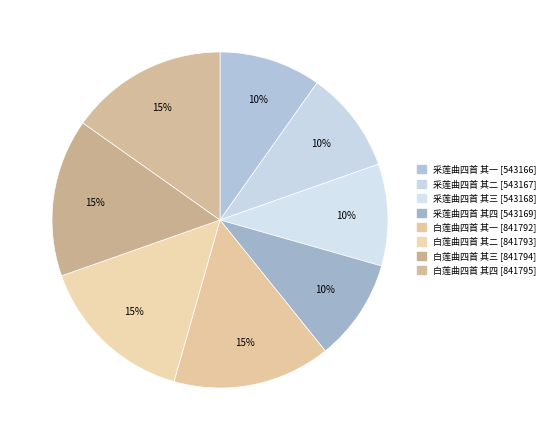

Which slice is the smallest?

采莲曲四首 其一